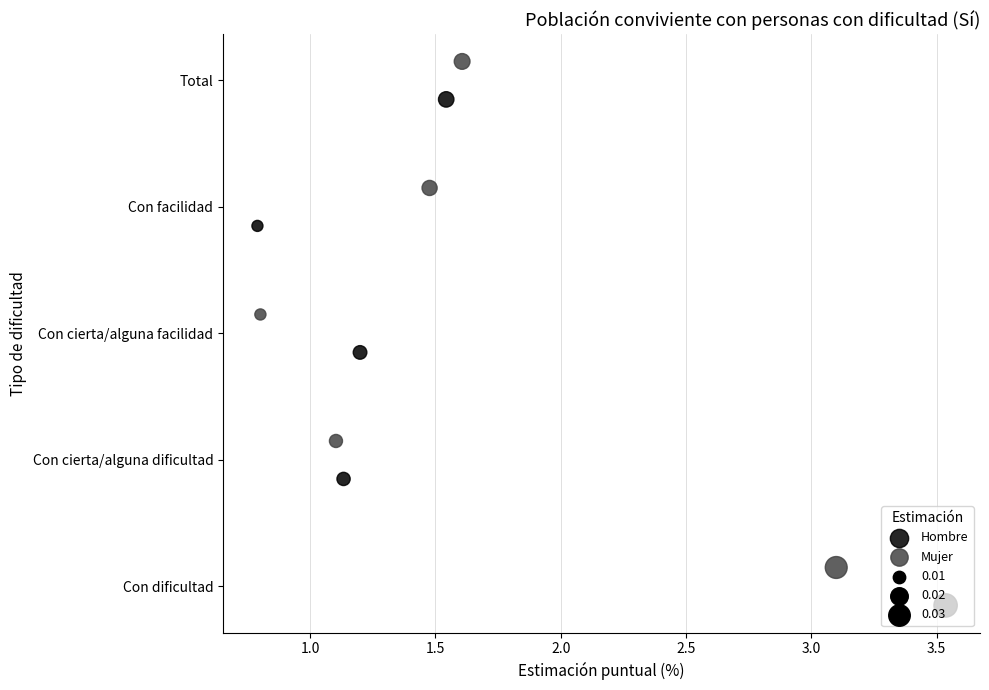

Is the value of Mujer at 2.0 greater than the value of Hombre at 2.5?

No